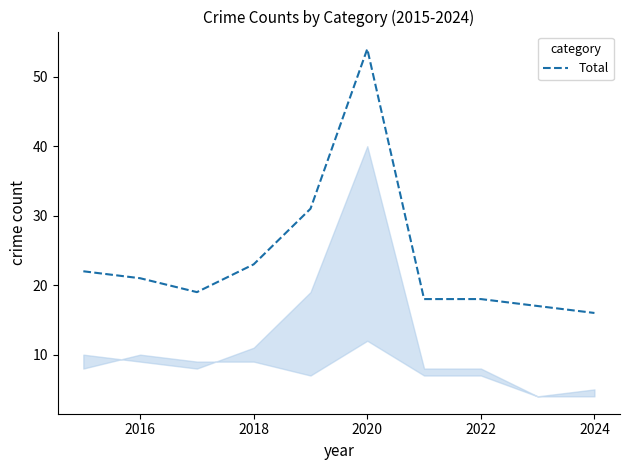

What is the maximum value shown in the chart?

54